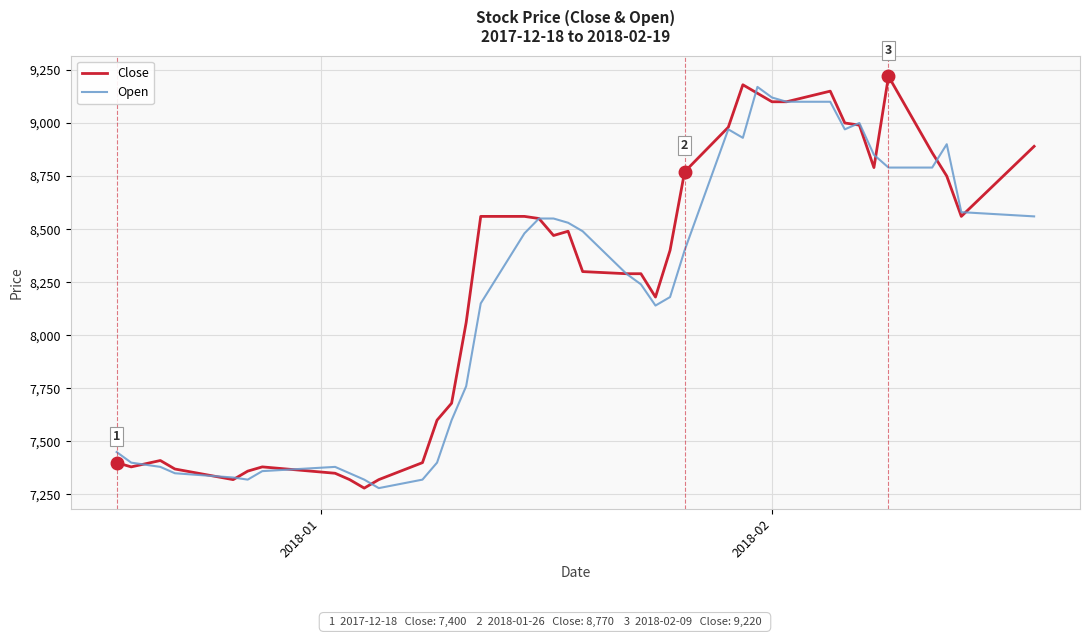

What is the greatest value displayed?

9220